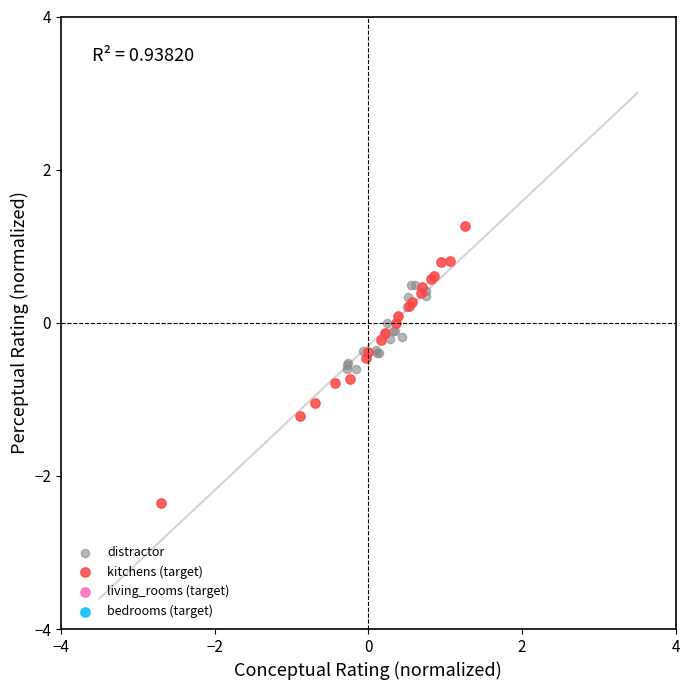

Which series reaches the minimum Y coordinate?

kitchens (target)